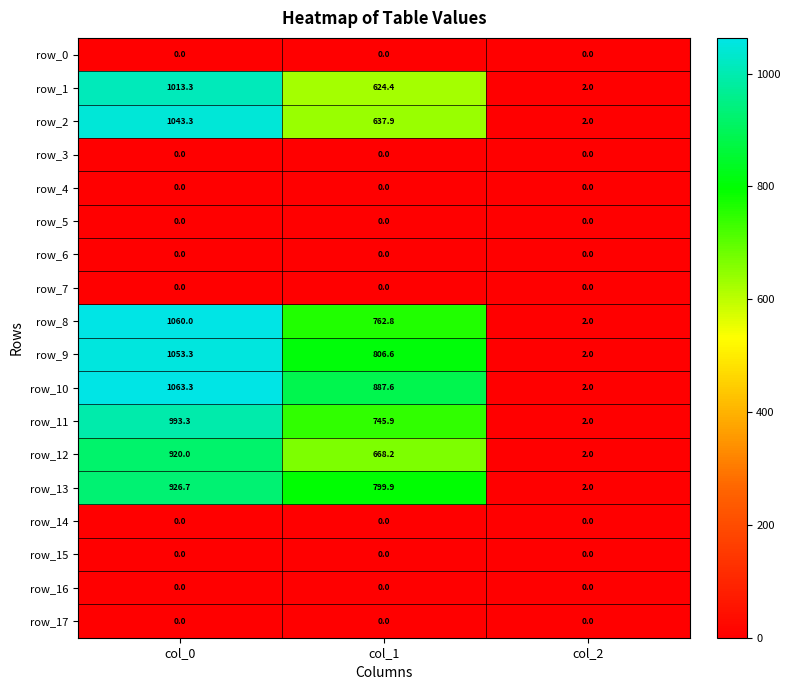

What is the difference between the maximum and minimum values in the row_12 series?

918.0